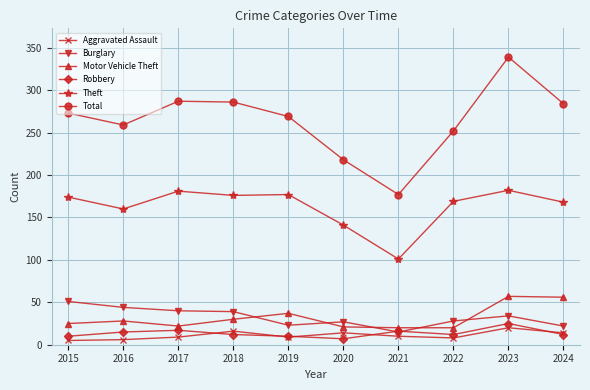

Rank the series at 2023 from lowest to highest value.

Aggravated Assault, Robbery, Burglary, Motor Vehicle Theft, Theft, Total